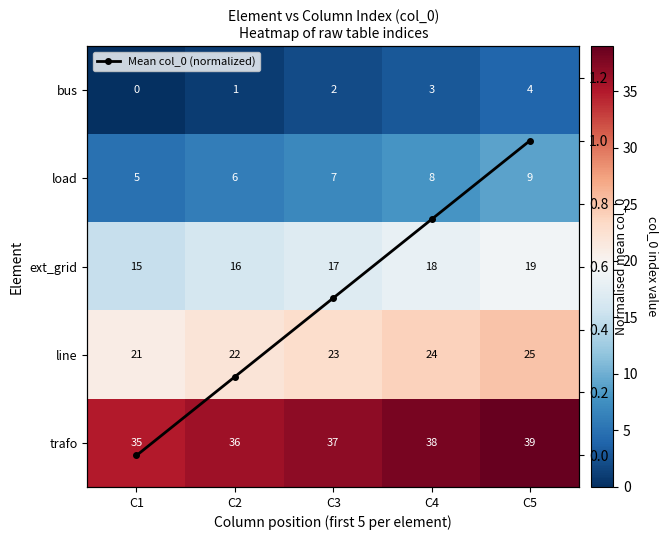

What is the difference between the maximum and minimum values in the line series?

4.0